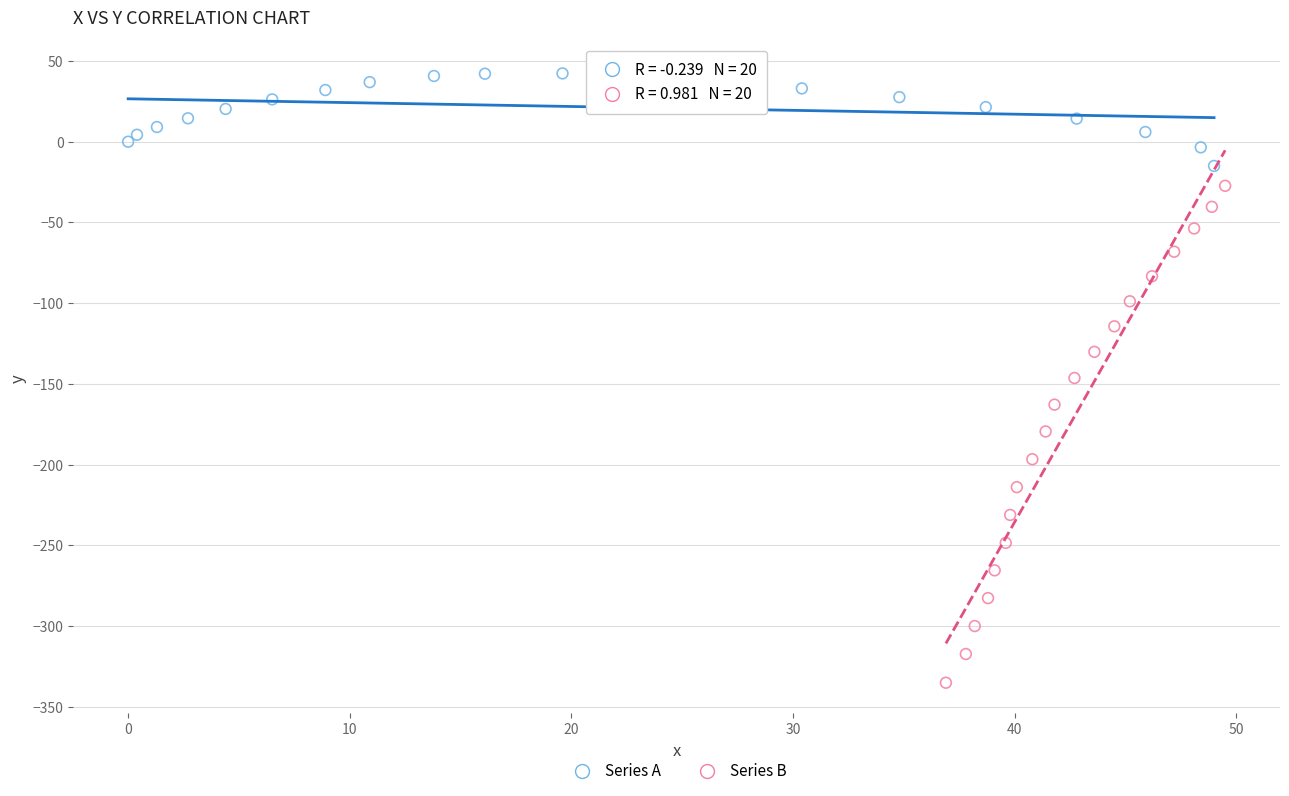

Which series contains the lowest Y value?

Series B